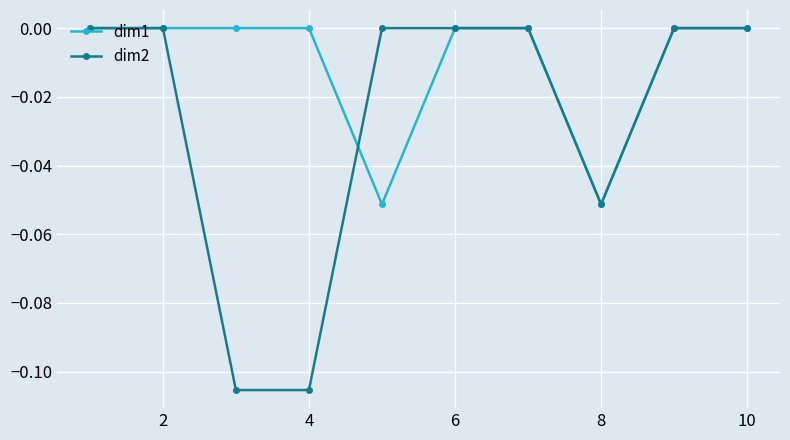

Which series has the largest range (max minus min)?

dim2